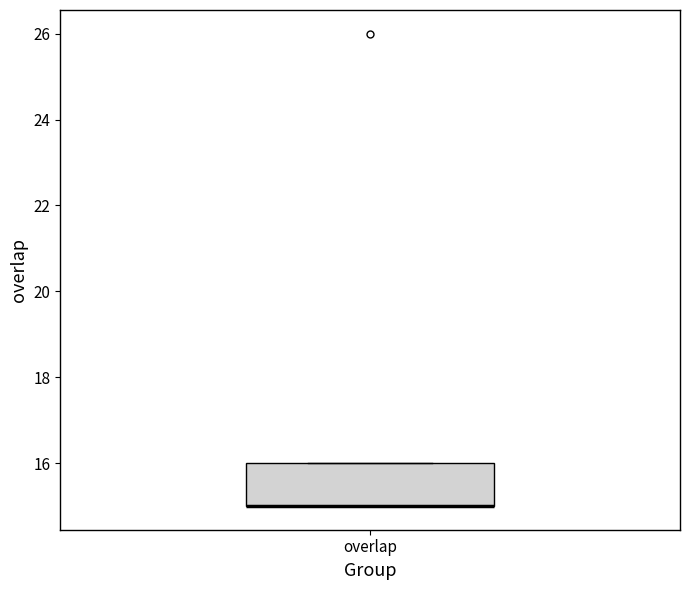

Transcribe this box plot: give where the median line is, the range the box spans, and where the two whiskers end, as read against the y-axis. The values are not printed on the chart, so give them approximately, as read against the axis.

median 15 (drawn on the box's lower edge), box 15 to 16, whiskers 15 to 16